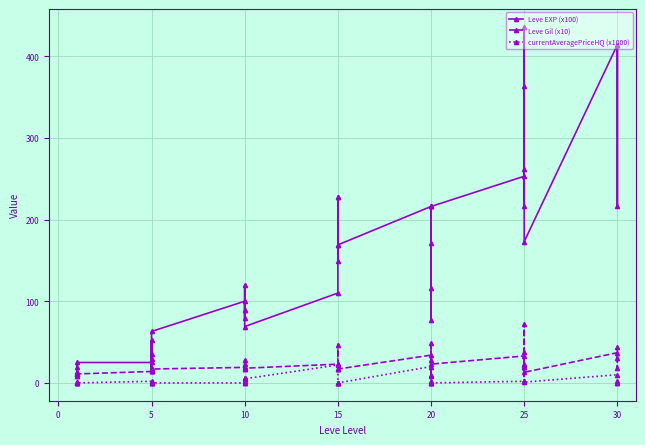

Which series changed the most between −5 and 37?

Leve EXP (x100)